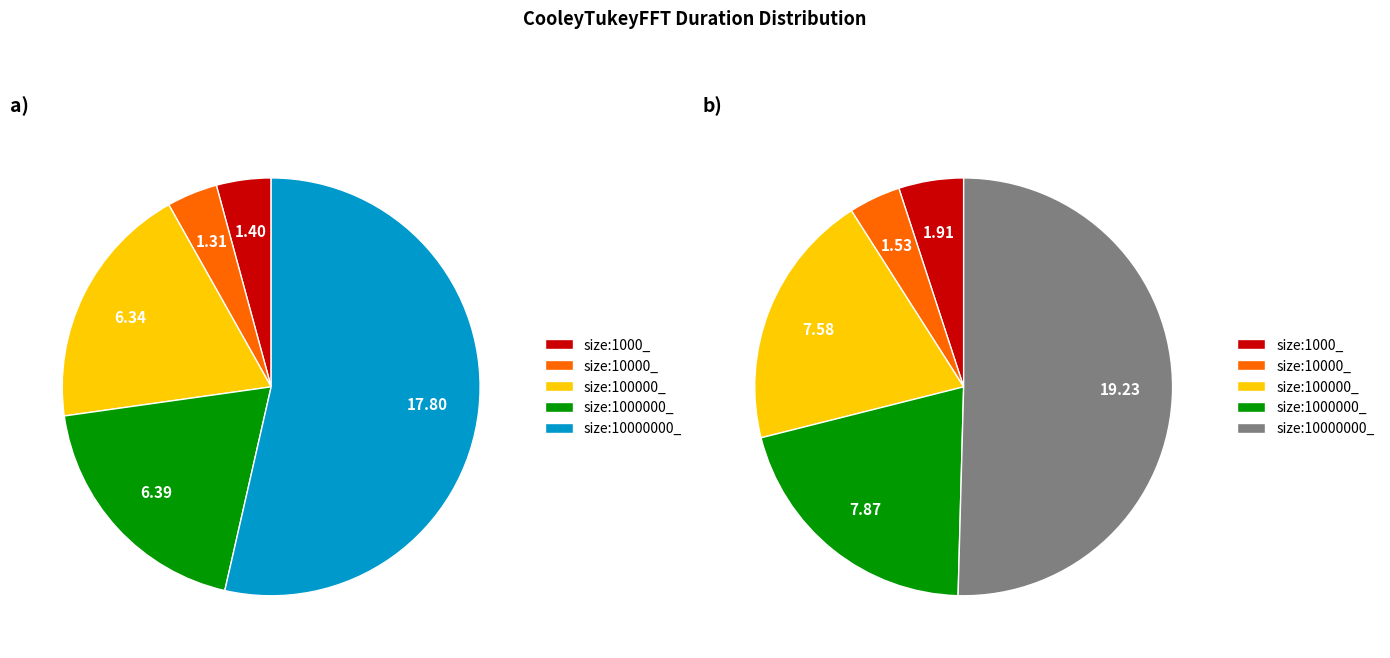

Between size:100000_ PARALLEL_FINAL and size:1000_ PARALLEL_SINGLE_FINAL, which is larger?

size:100000_ PARALLEL_FINAL